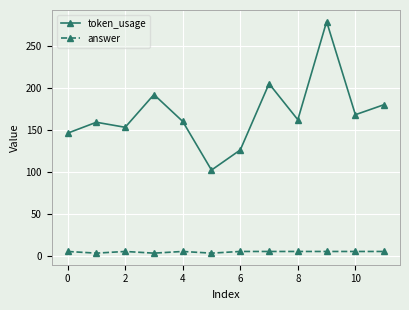

What is the average value of the token_usage series?

169